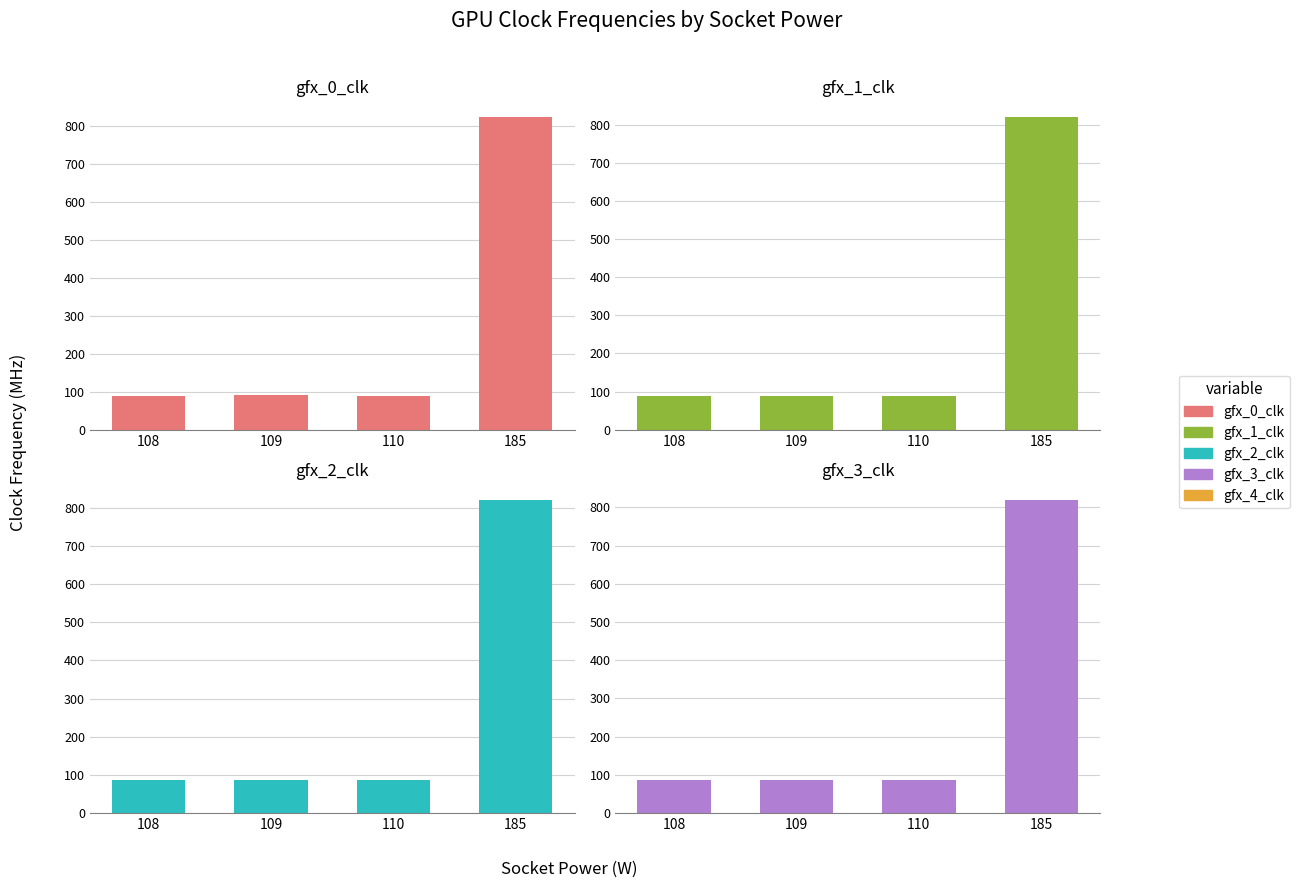

At which label is gfx_1_clk closest to 454?

108